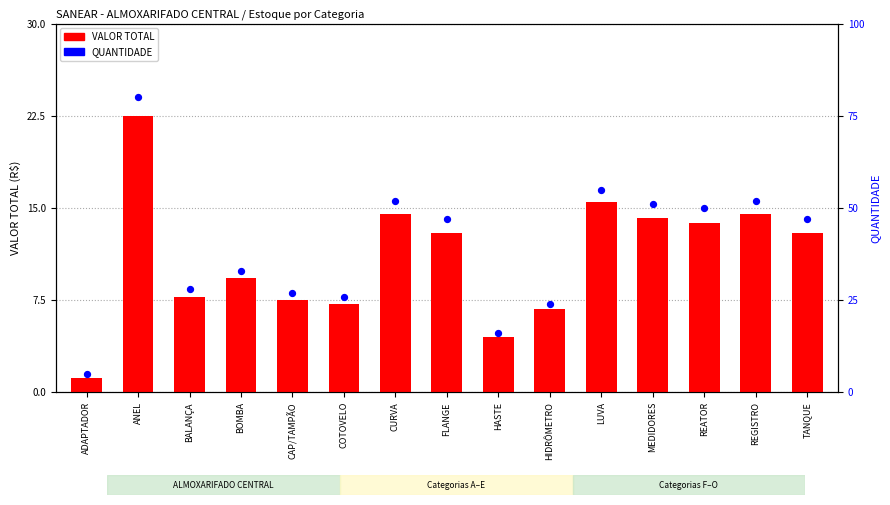

Which series has the largest Y range (max minus min)?

QUANTIDADE